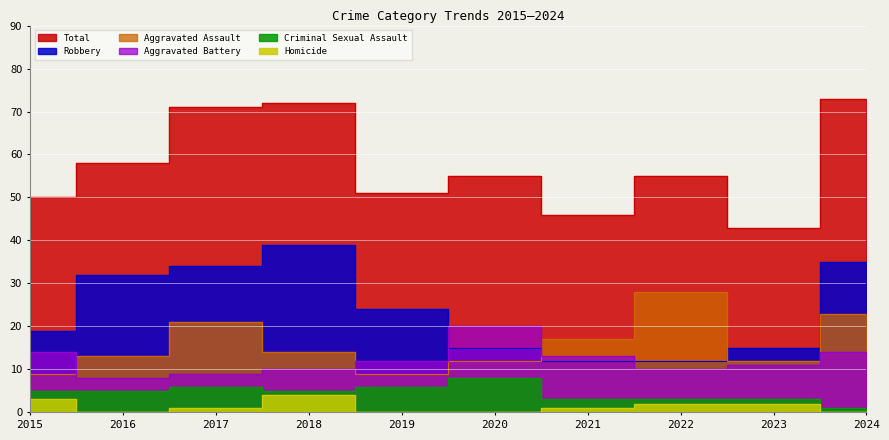

Which has a higher value, 2015 or 2016?

2016